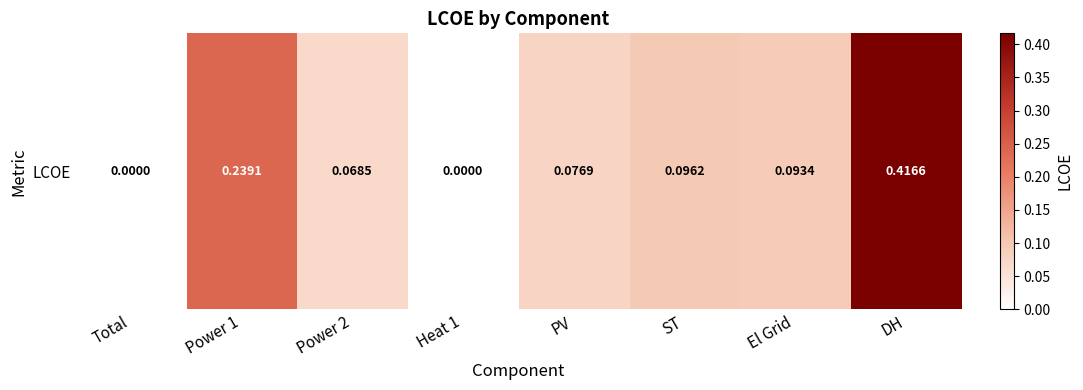

True or false: the data shows 0.0 at Heat 1.

True